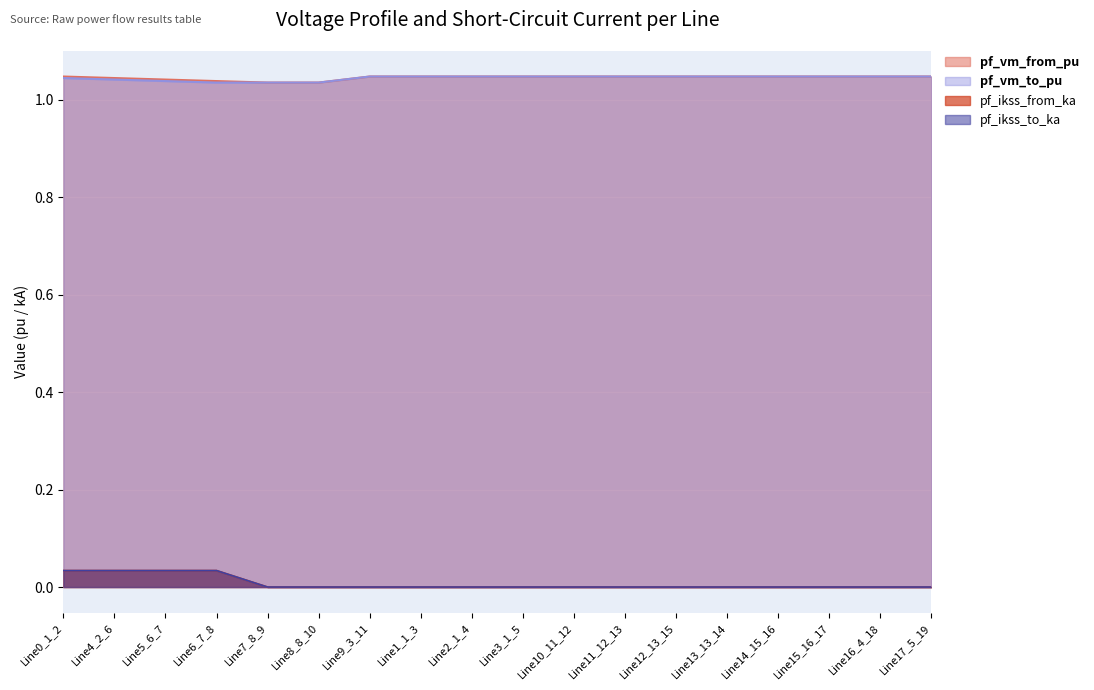

Rank the categories by pf_ikss_to_ka value from highest to lowest.

Line6_7_8, Line5_6_7, Line4_2_6, Line0_1_2, Line7_8_9, Line8_8_10, Line9_3_11, Line1_1_3, Line2_1_4, Line3_1_5, Line10_11_12, Line11_12_13, Line12_13_15, Line13_13_14, Line14_15_16, Line15_16_17, Line16_4_18, Line17_5_19